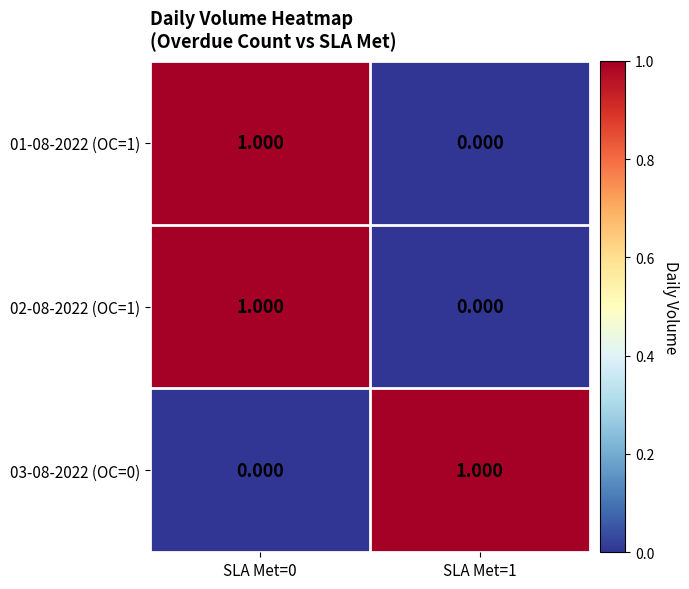

Is the value of 03-08-2022 (OC=0) at SLA Met=0 greater than the value of 02-08-2022 (OC=1) at SLA Met=0?

No